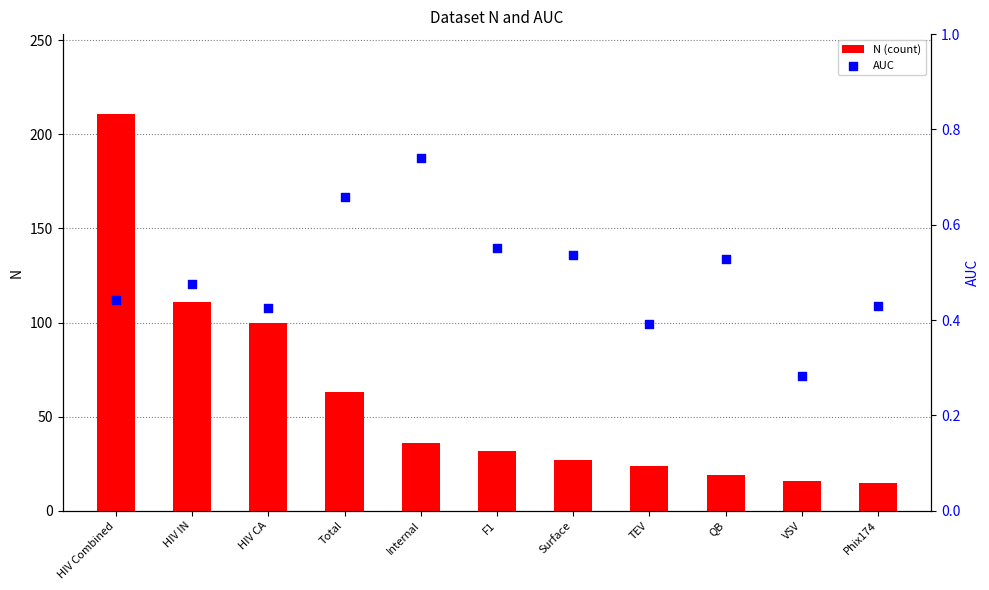

Which series contains the highest Y value?

N (count)